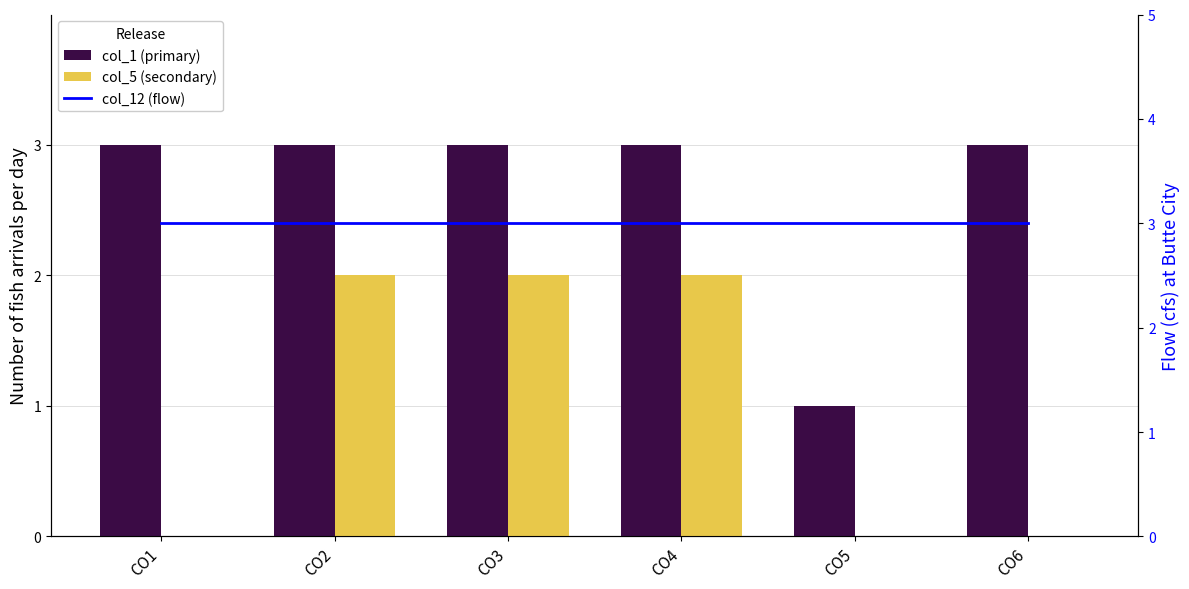

Rank the series by their average value, from highest to lowest.

col_12 (flow), col_1 (primary), col_5 (secondary)